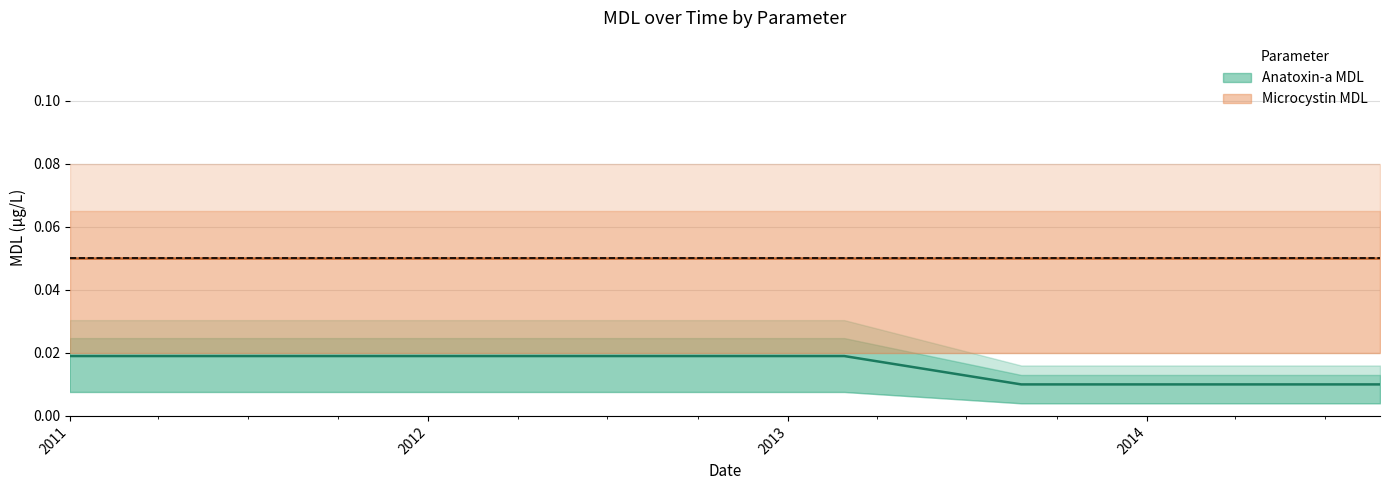

List the series in order of their overall mean, lowest first.

Anatoxin-a MDL, Microcystin MDL